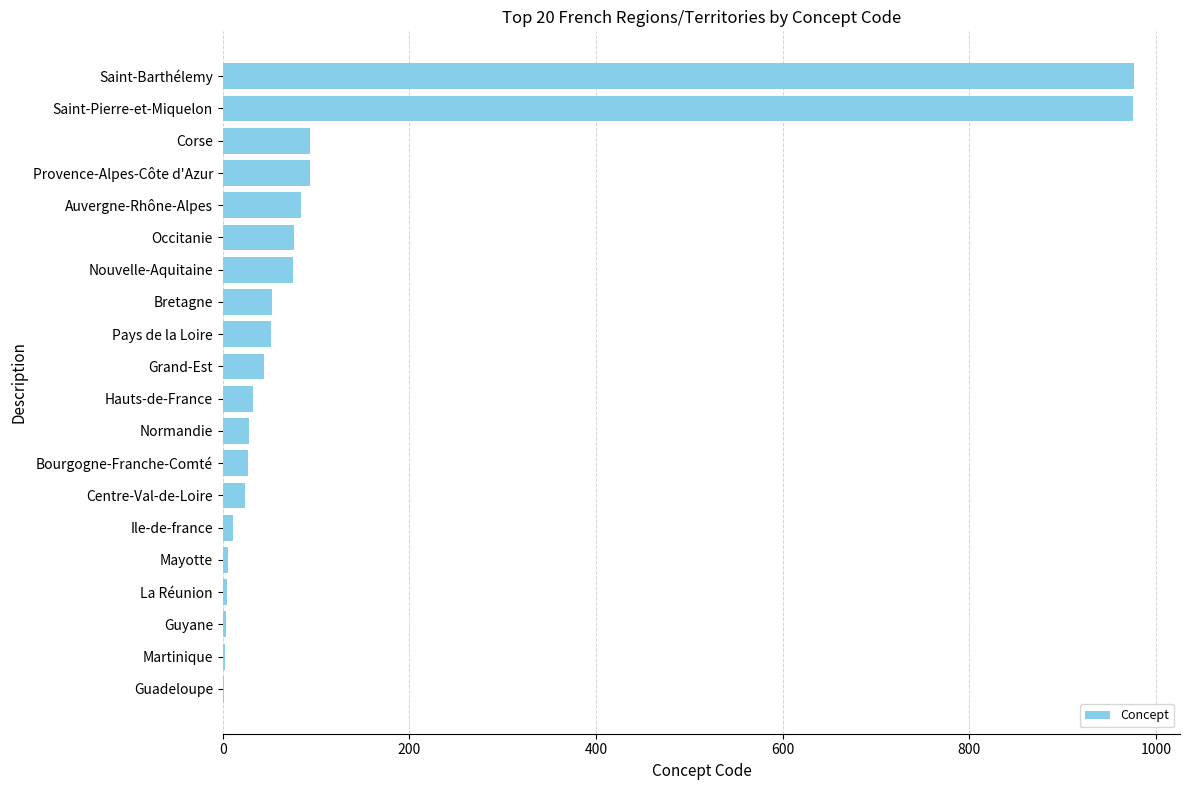

Are the bars horizontal?

Yes